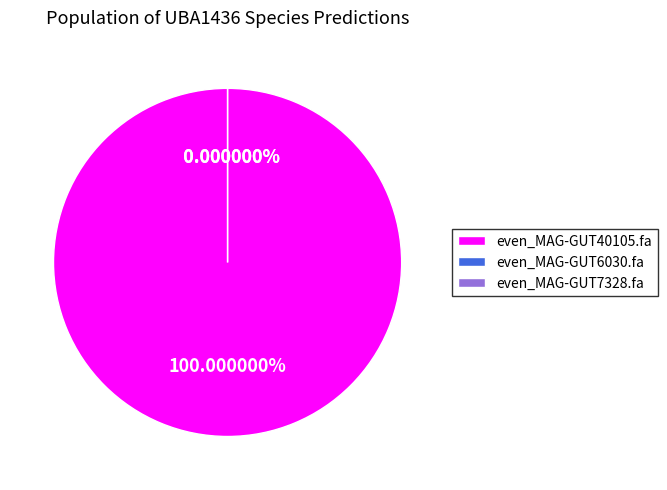

Is it true that even_MAG-GUT7328.fa is 14% of the pie?

False